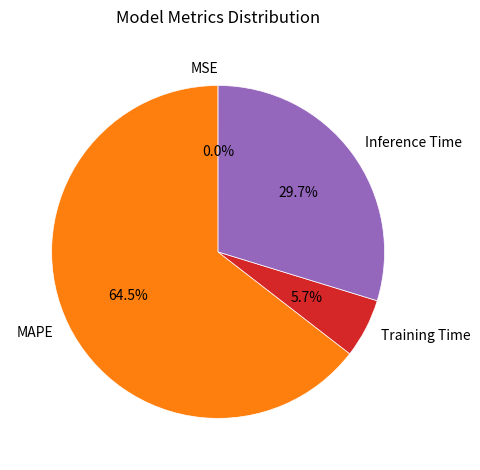

Is the sum of Training Time and MAPE greater than half?

Yes